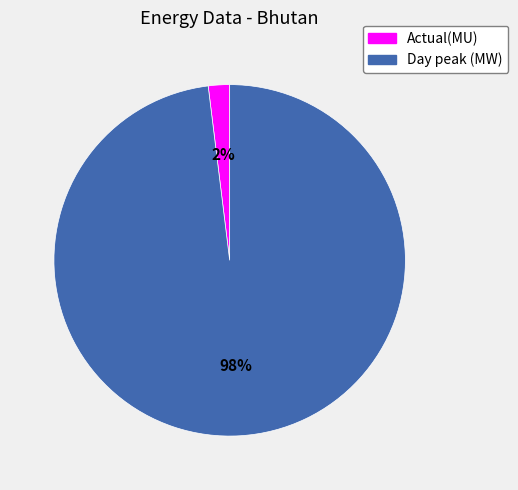

How many segments does this pie chart have?

2